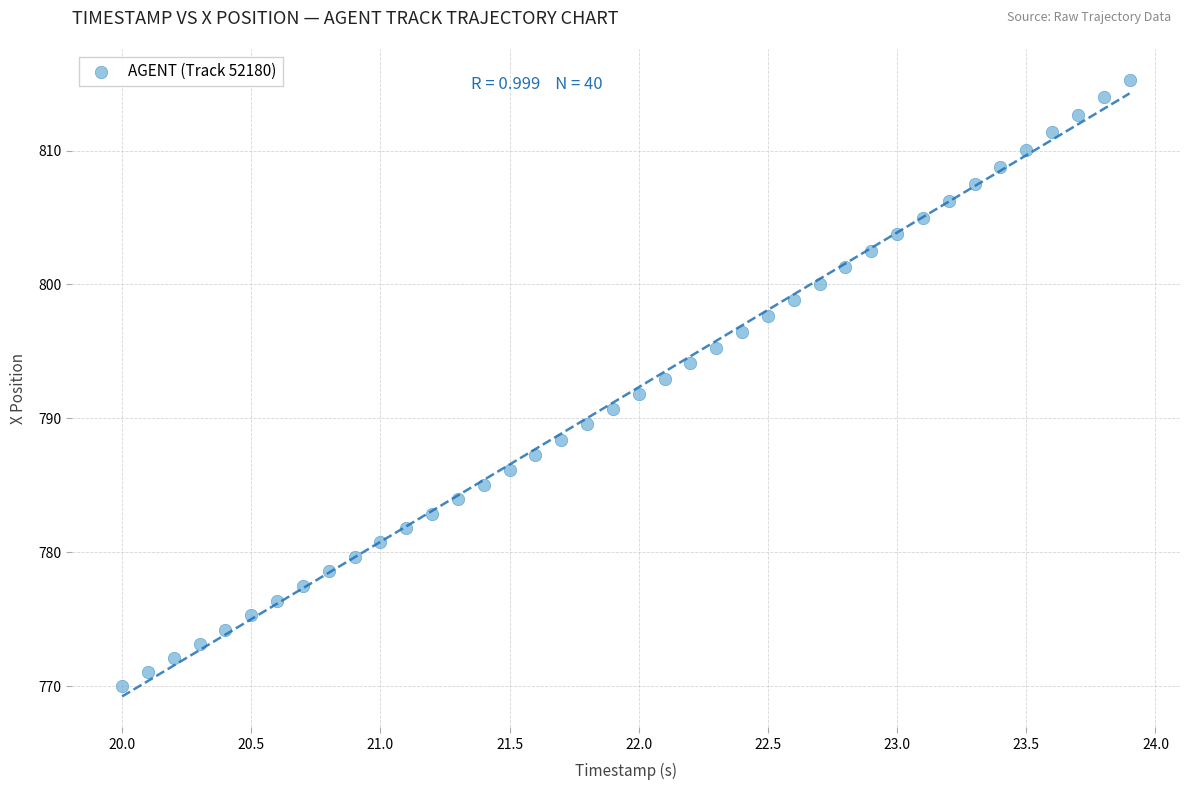

What is the range of Y values (max minus min)?

45.3